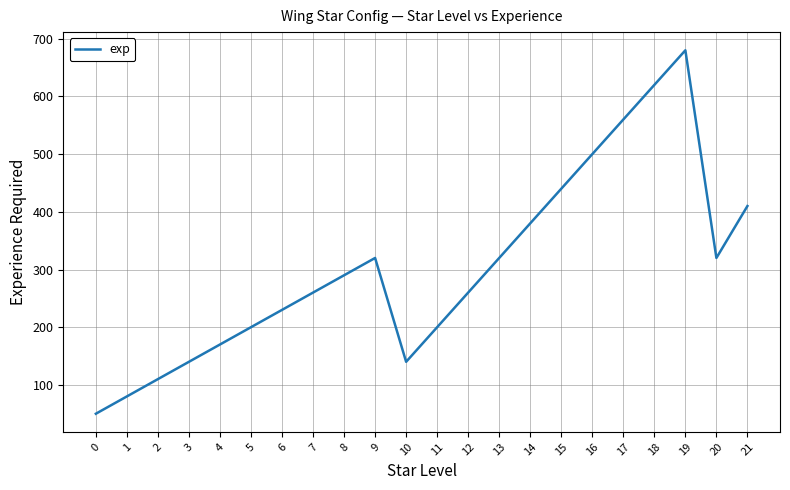

What is the difference between the maximum and minimum values?

630